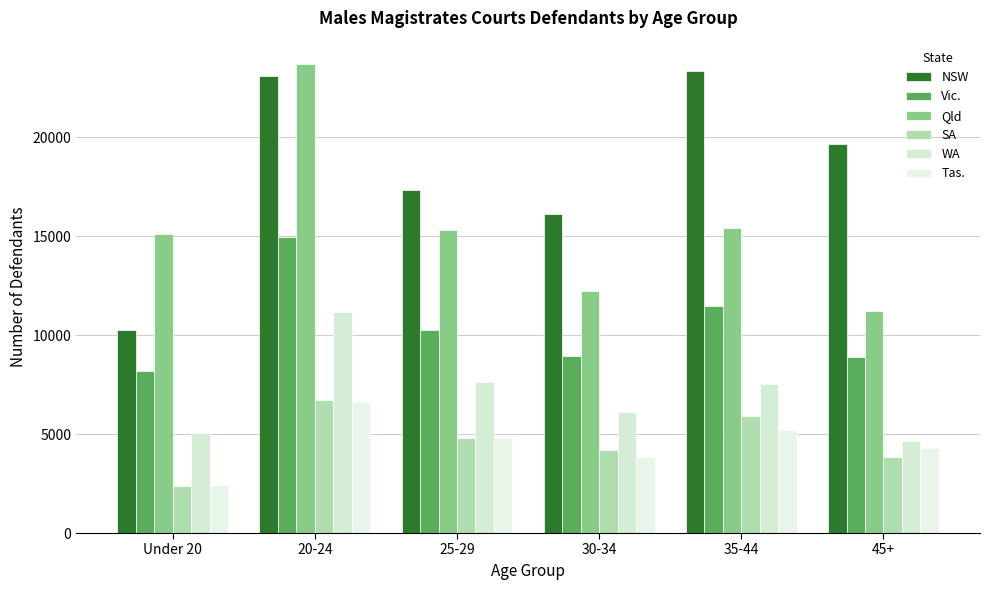

What value does the Qld series have at 25-29, to the nearest 10?

15310